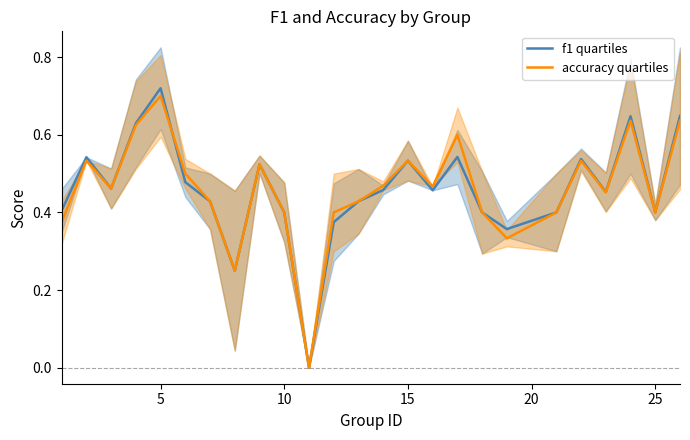

At which label does accuracy quartiles reach its peak?

5